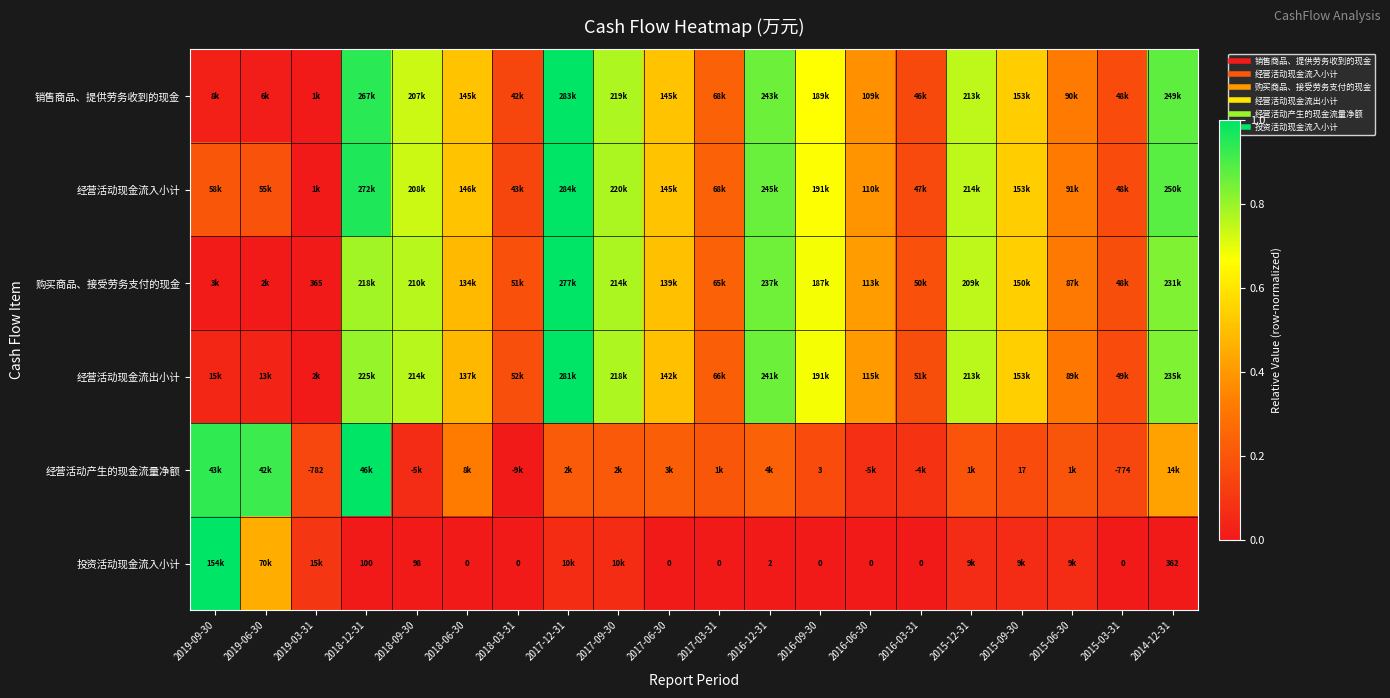

Which series has the largest total across all categories?

经营活动现金流入小计